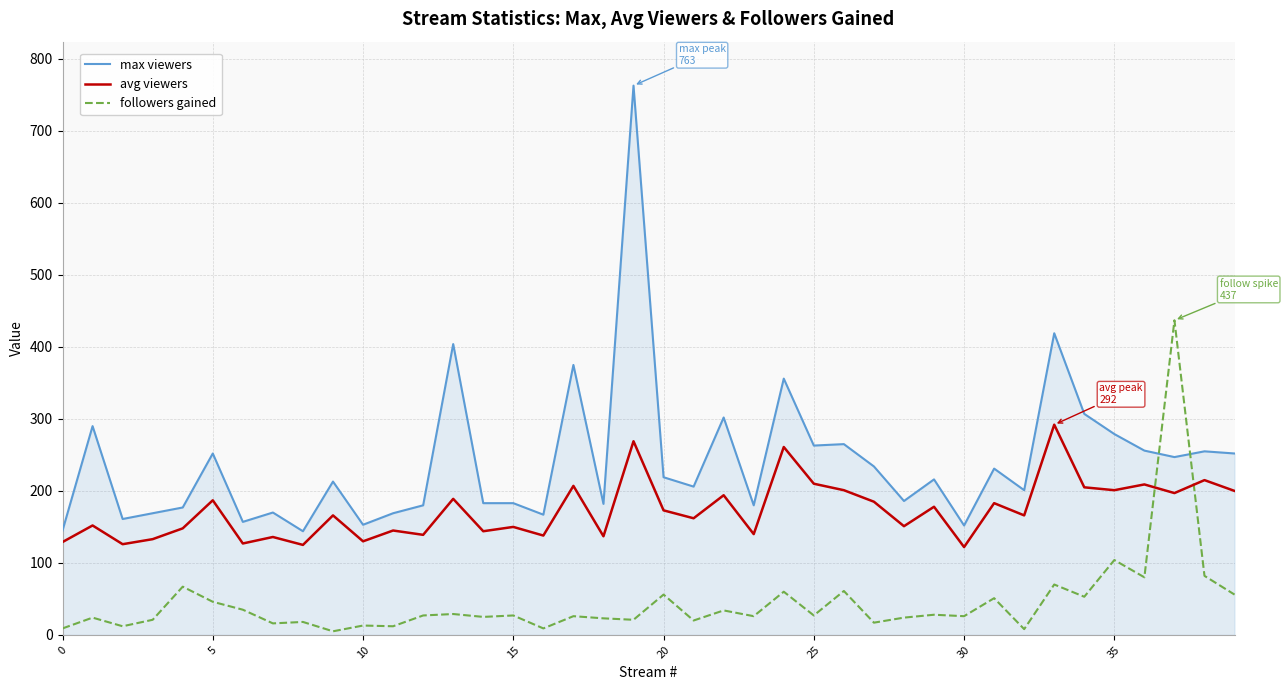

True or false: avg viewers and max viewers intersect in this chart.

False